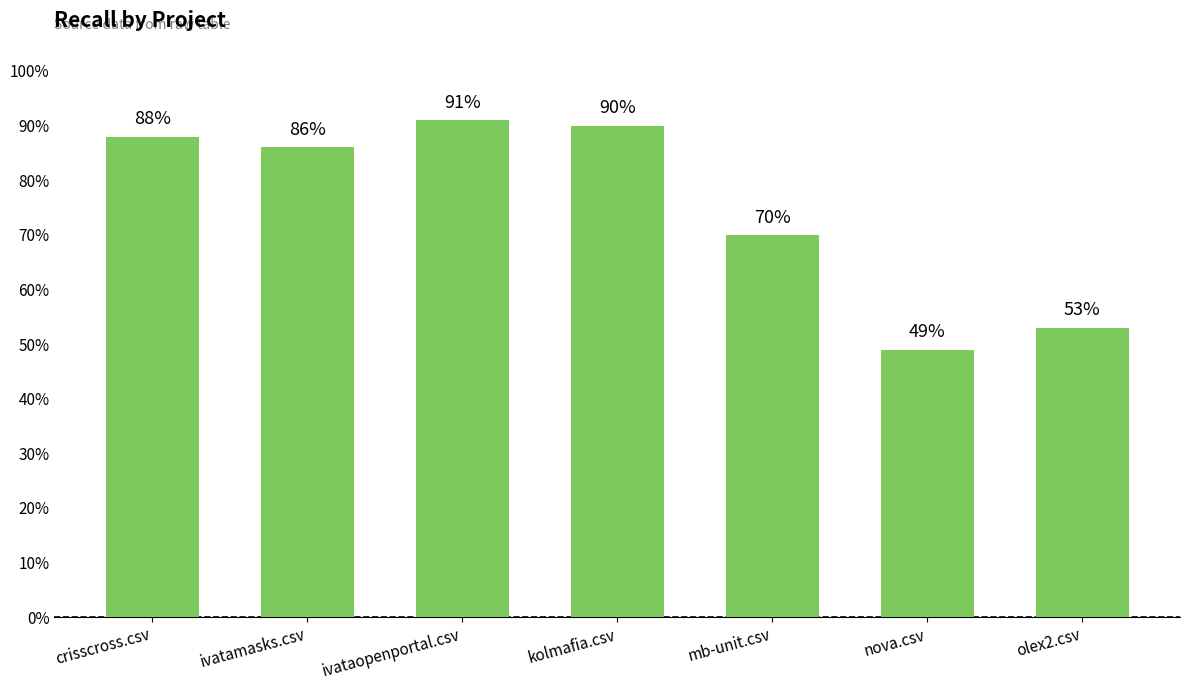

Which has a higher value, ivataopenportal.csv or nova.csv?

ivataopenportal.csv